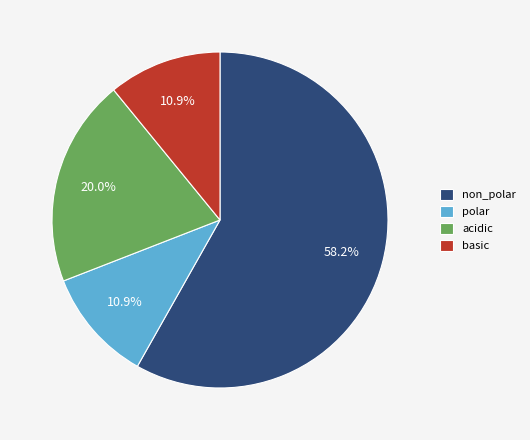

The basic slice represents 11% of the pie. True or false?

True